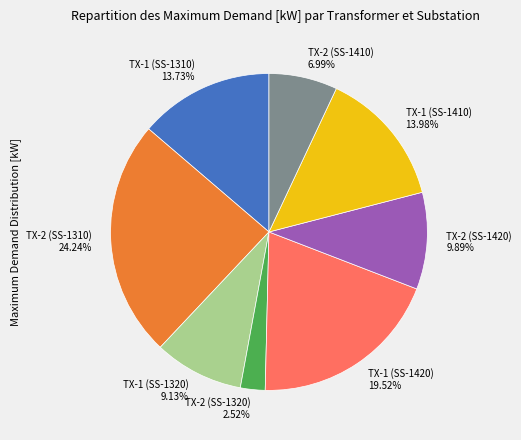

What portion of the pie excludes TX-2 (SS-1410)?

93.0%